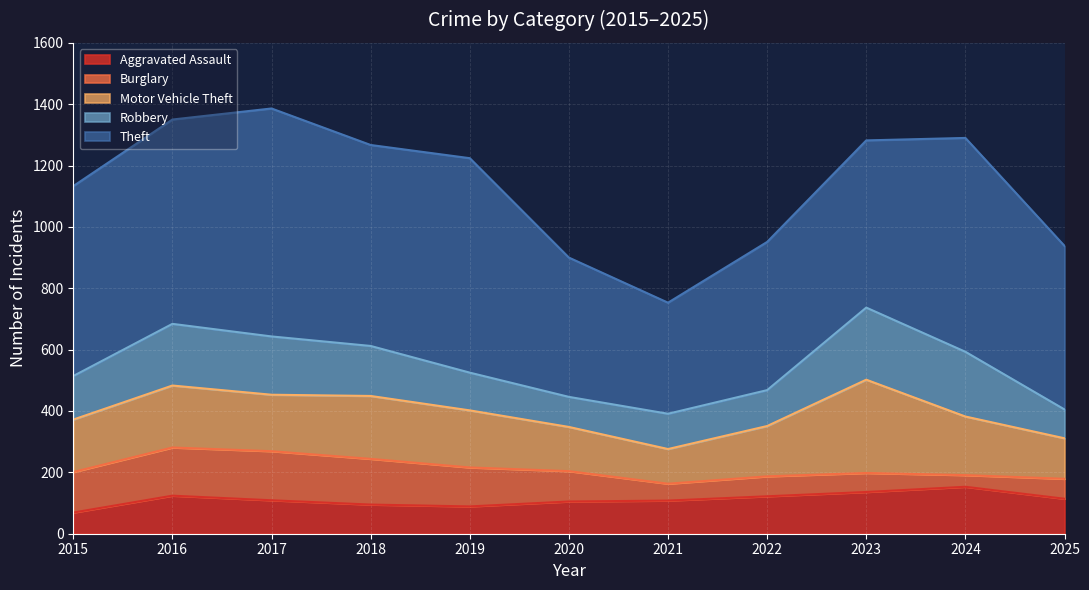

Which category has the lowest value across all series?

2024